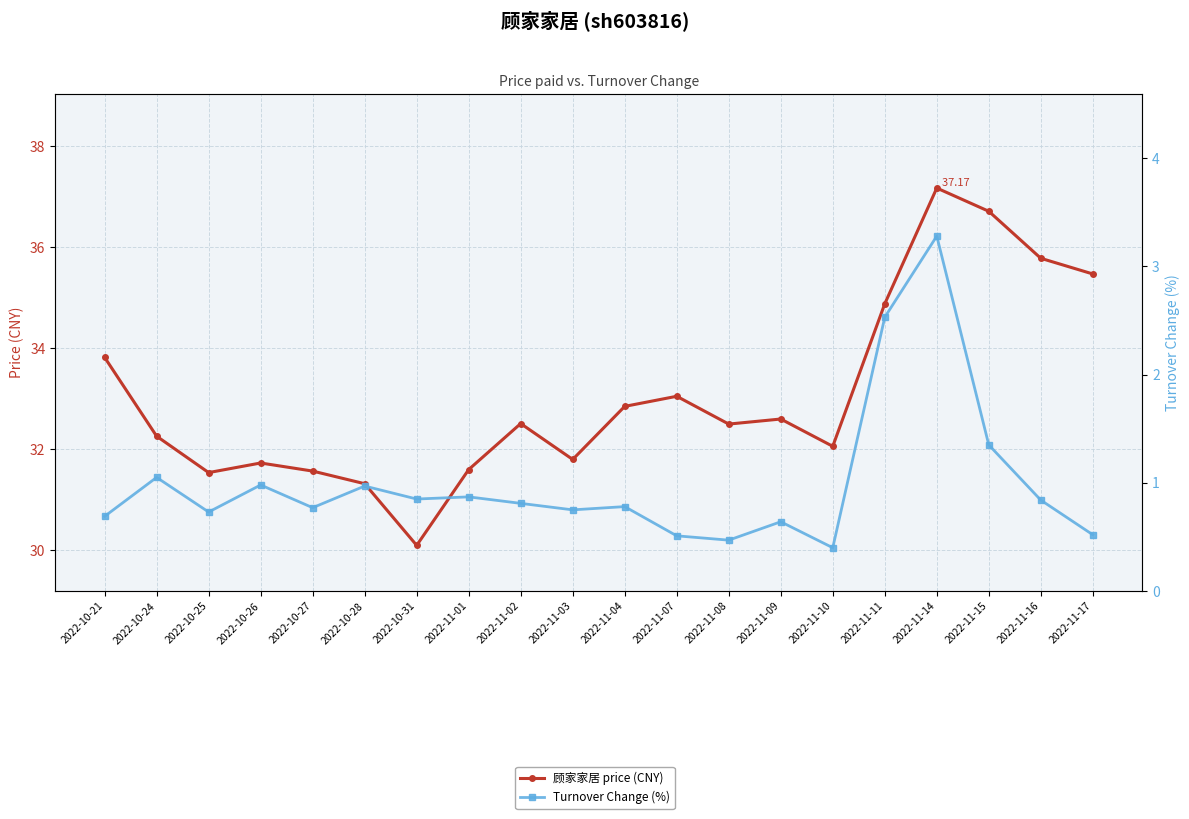

What is the lowest value of the 顾家家居 price (CNY) series?

30.1